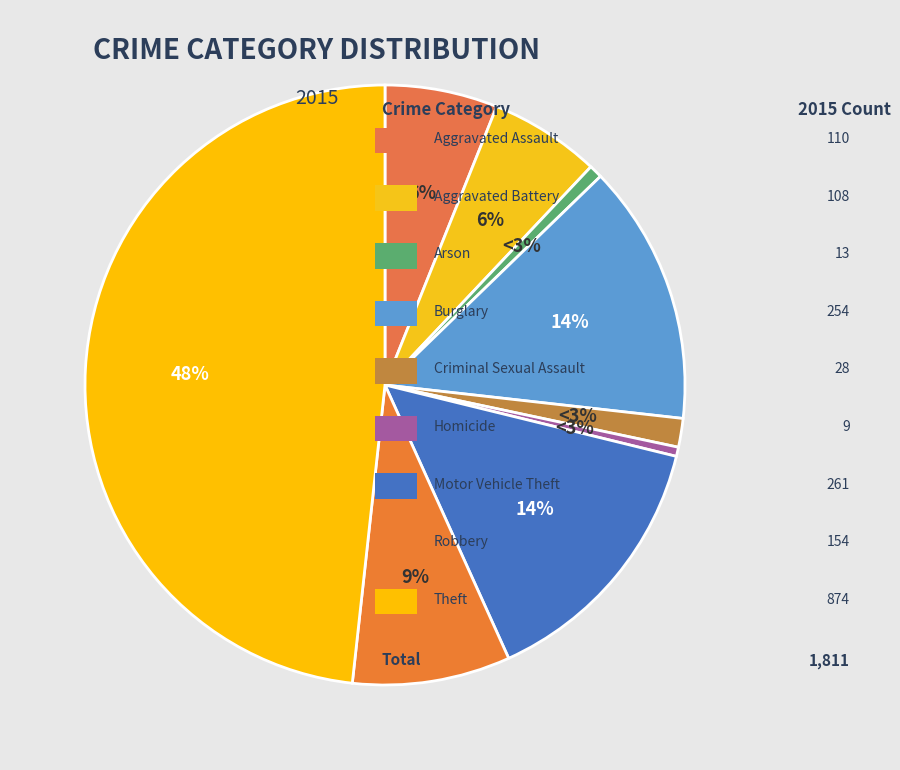

Rank the categories by value from highest to lowest.

Theft, Motor Vehicle Theft, Burglary, Robbery, Aggravated Assault, Aggravated Battery, Criminal Sexual Assault, Arson, Homicide